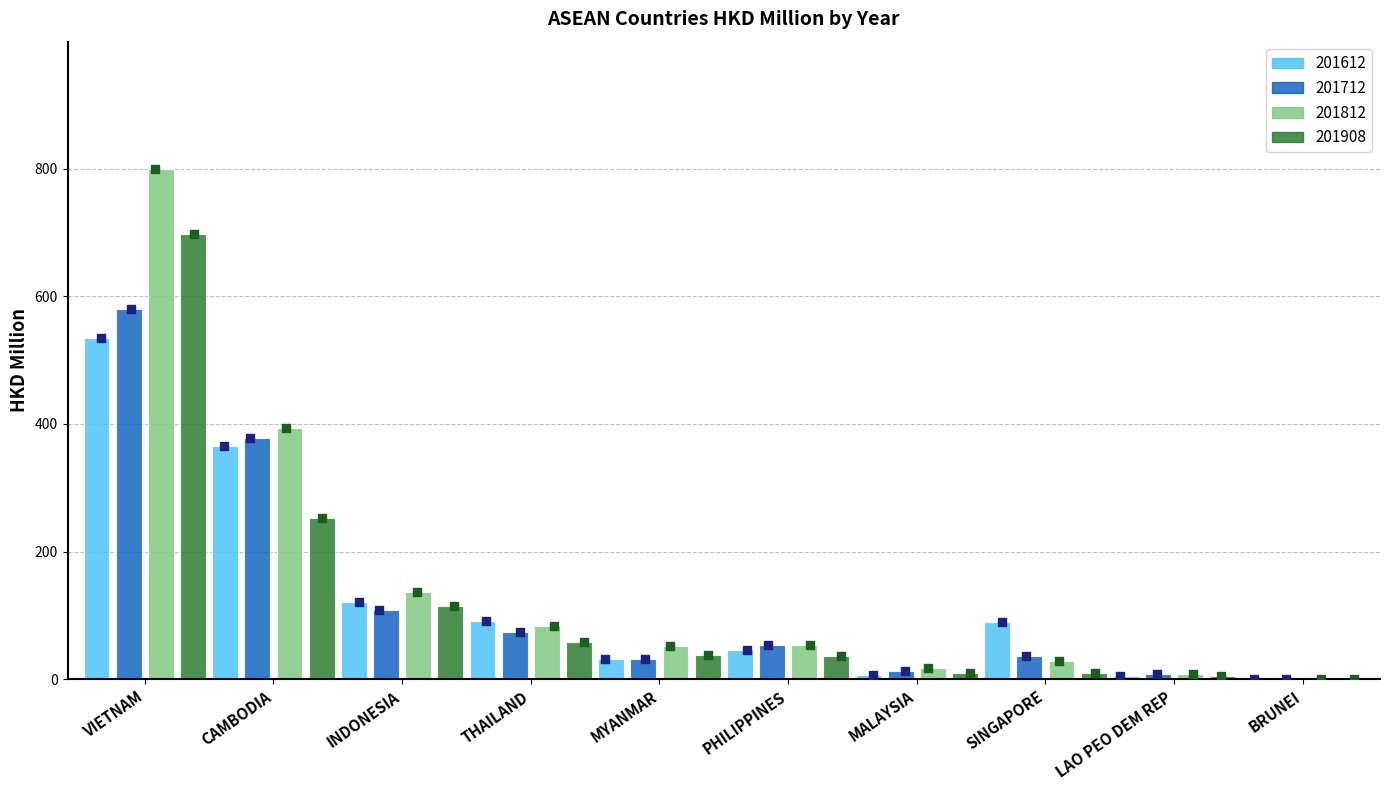

Which series contains the lowest Y value?

201612